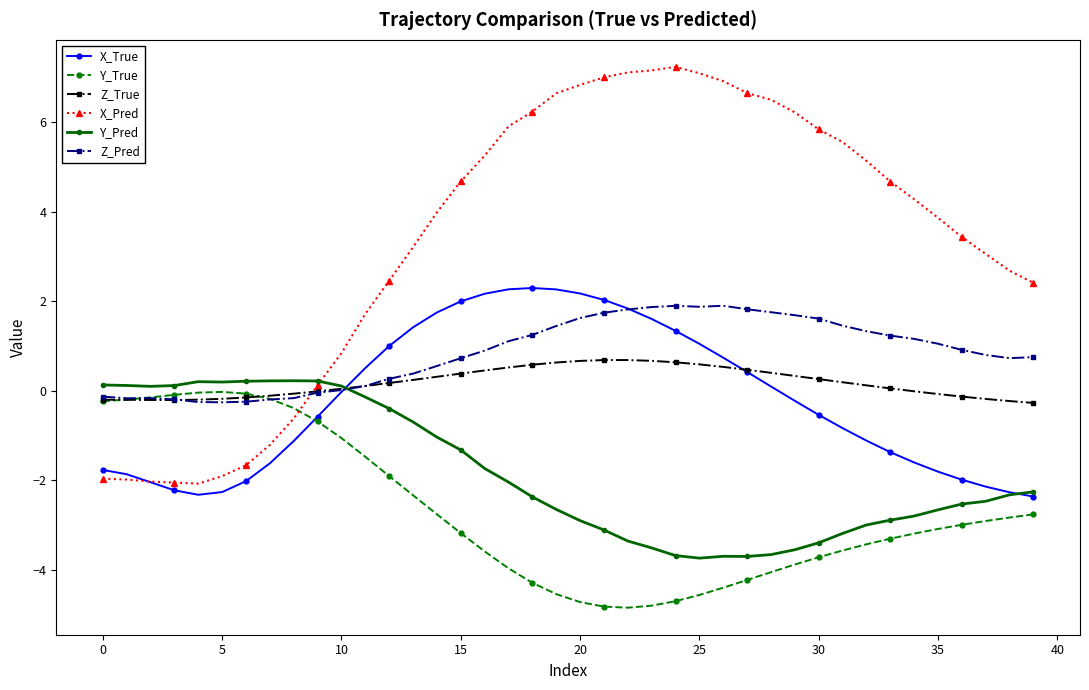

What is the difference between the maximum and minimum values in the X_True series?

4.7